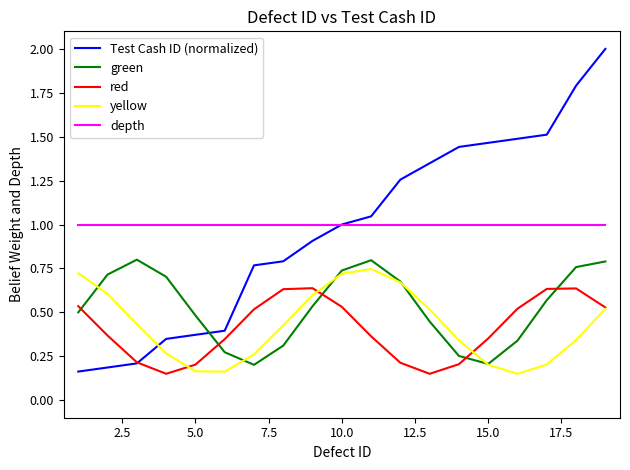

How many lines are shown in the chart?

5